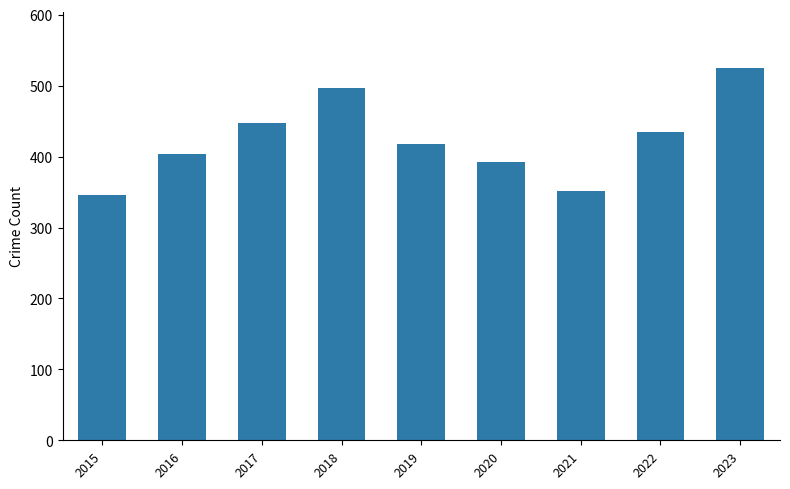

What value does the data have at 2020, to the nearest 10?

390